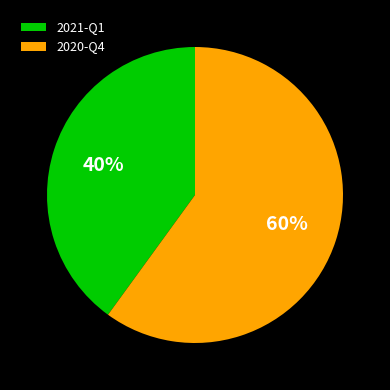

Does any single category account for the majority?

Yes